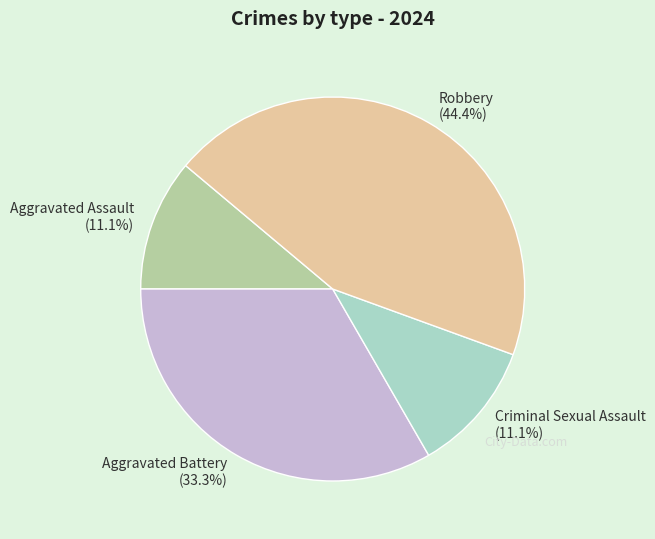

What percentage is NOT represented by Aggravated Assault?

88.9%